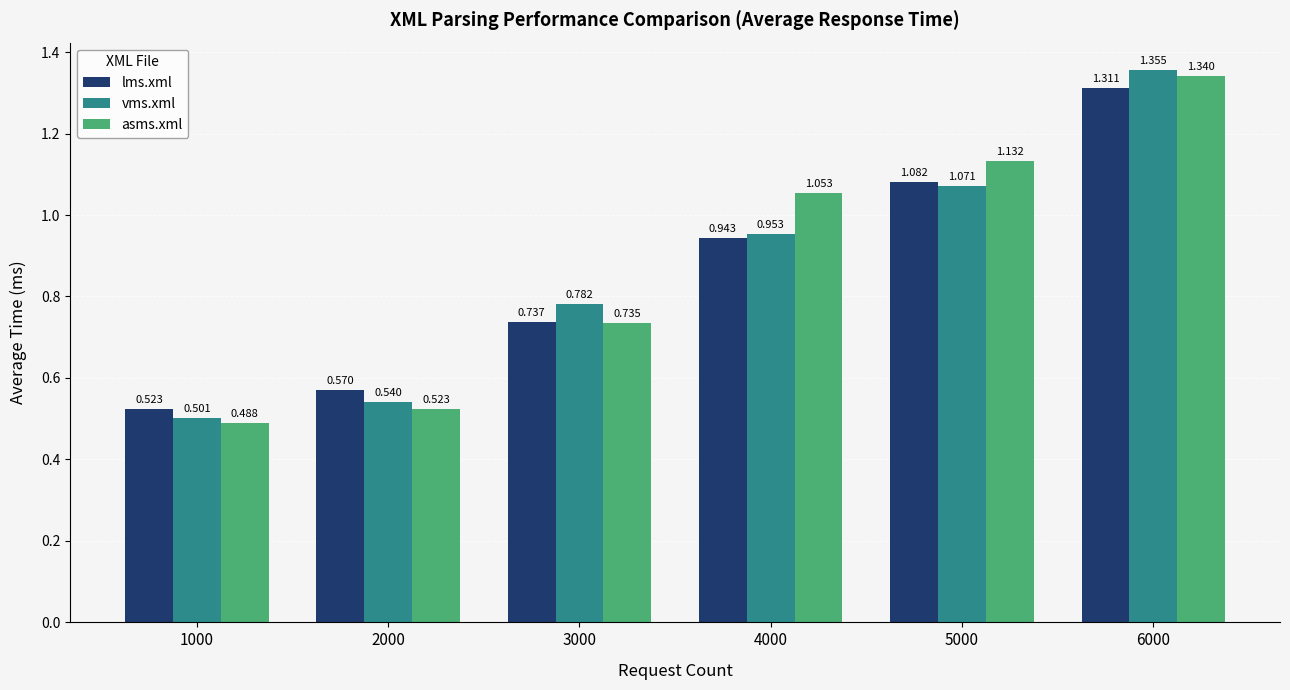

At which label does lms.xml reach its minimum?

1000